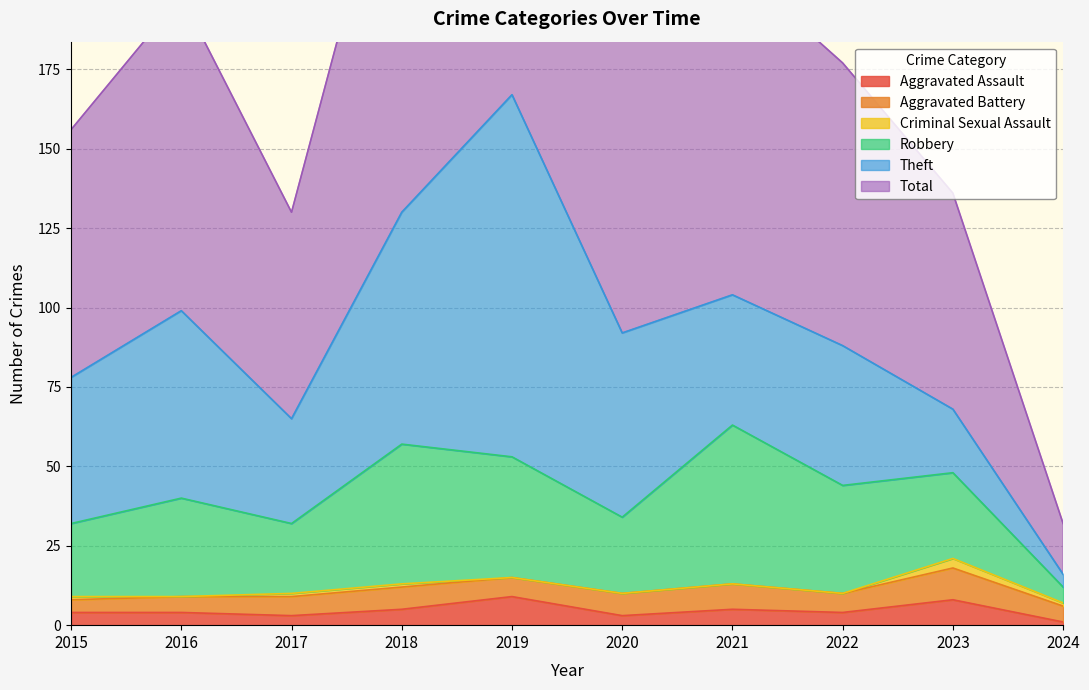

Is it true that Aggravated Battery equals 8 at 2021?

True